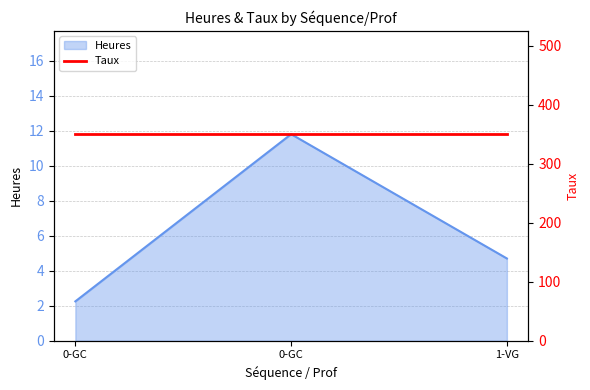

List the labels in order of value, smallest first.

0-GC, 1-VG, 0-GC